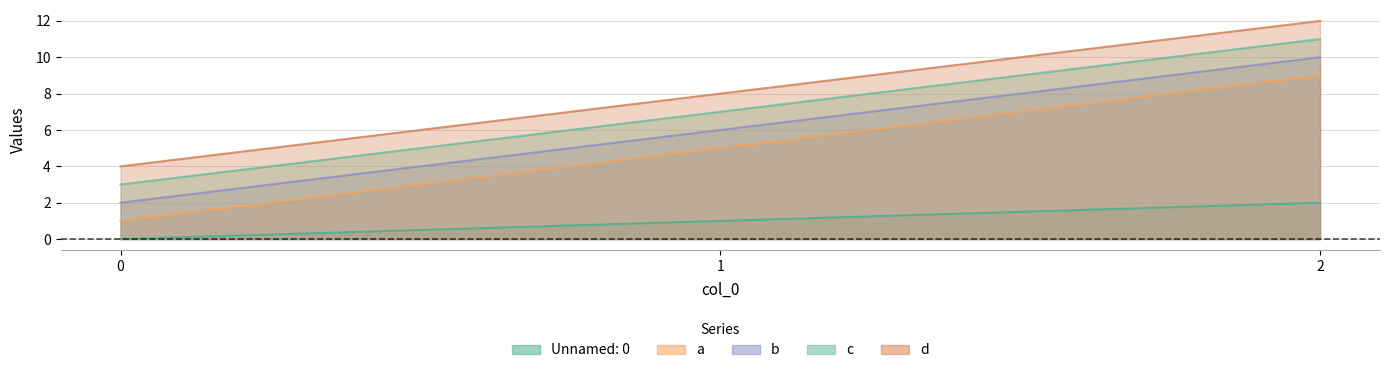

How many series are shown in this chart?

5